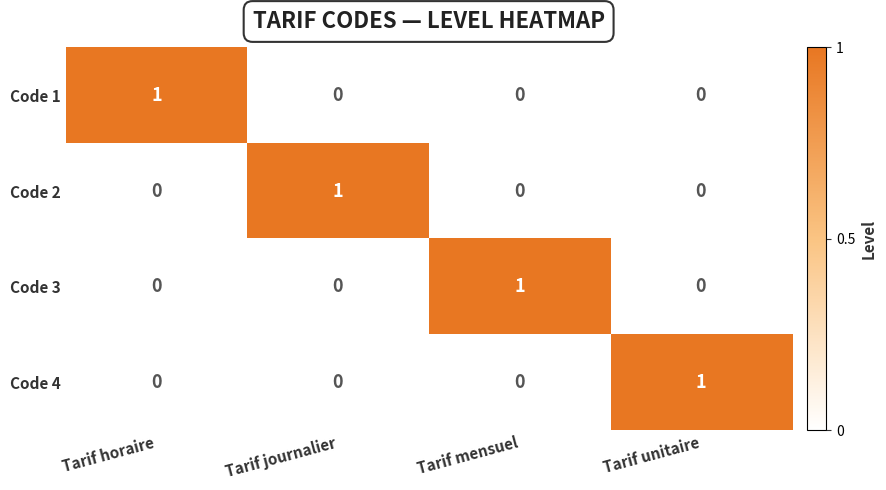

How many series are shown in this chart?

4